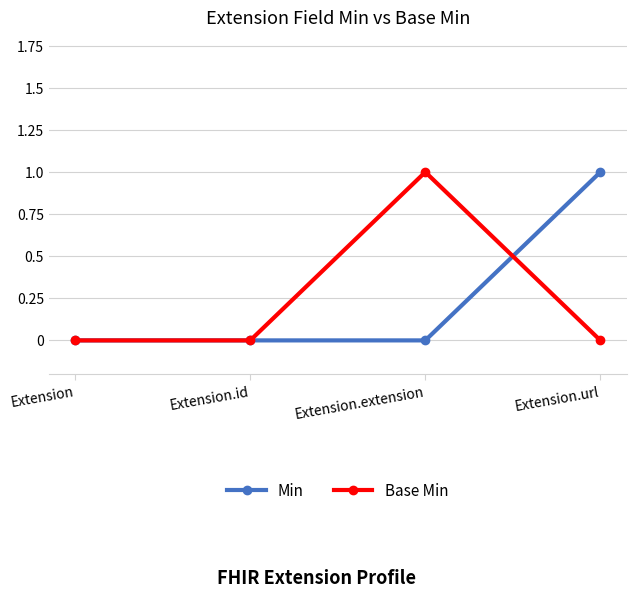

The value of Base Min at Extension.url is 0. True or false?

True